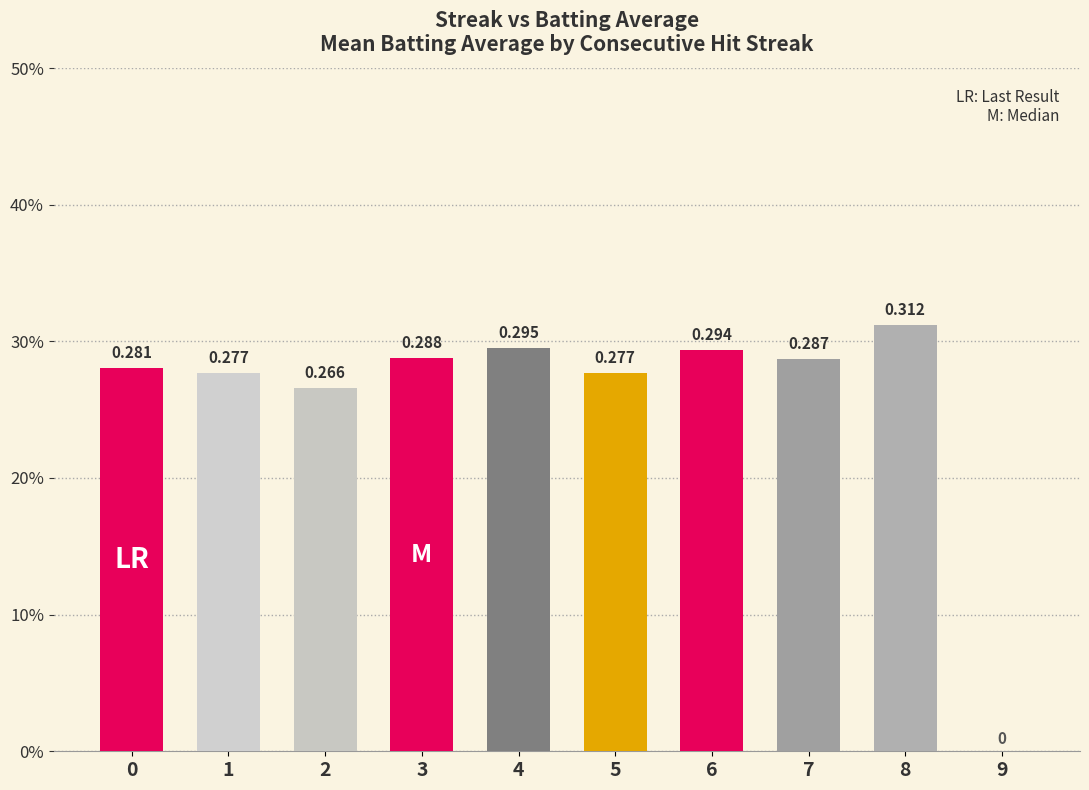

The chart shows a value of 0.0 at 9. True or false?

True